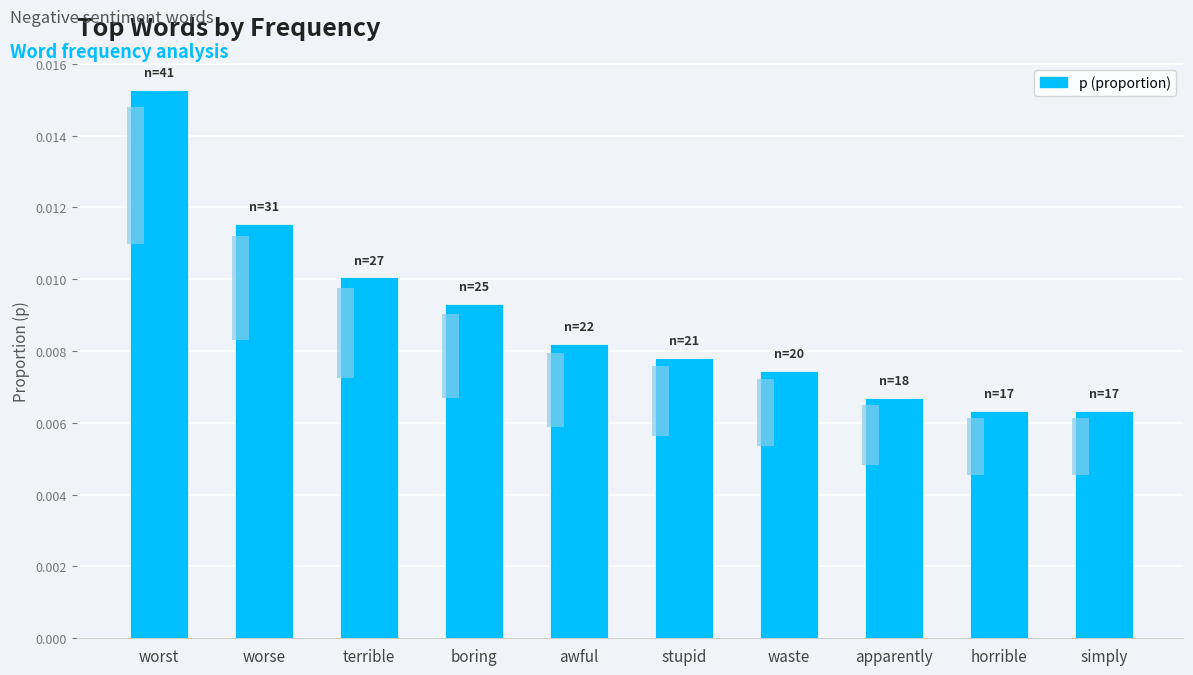

Count the values in the range 0 to 1.

10